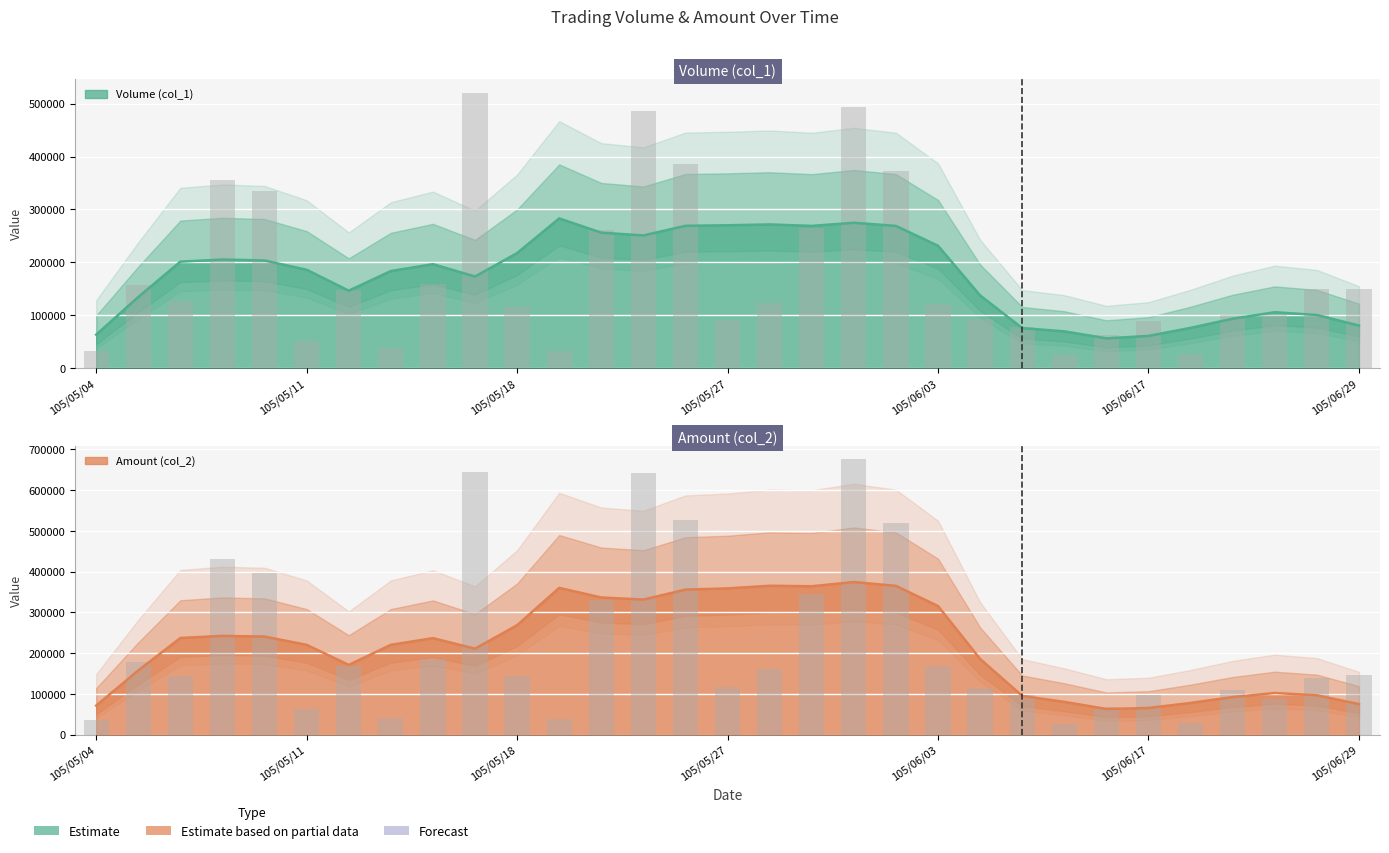

True or false: Amount (col_2) has a value of 344420 at 105/05/31.

True